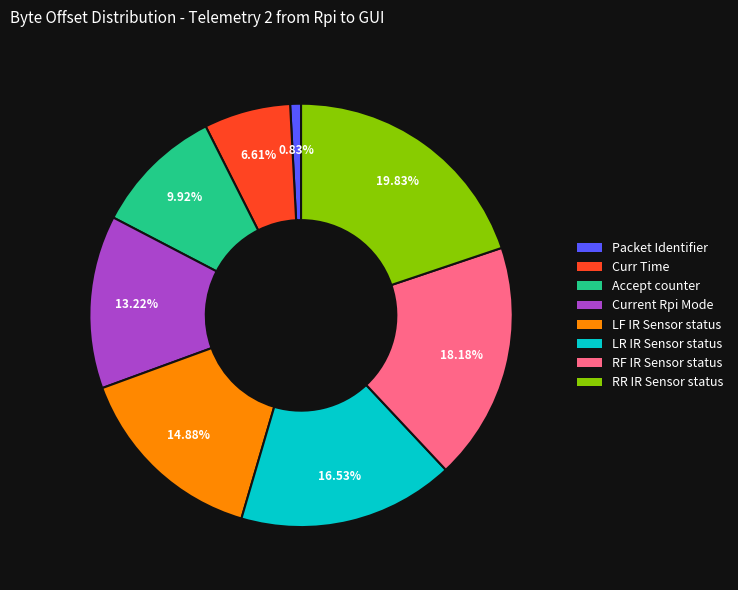

Between LF IR Sensor status and Packet Identifier, which is larger?

LF IR Sensor status